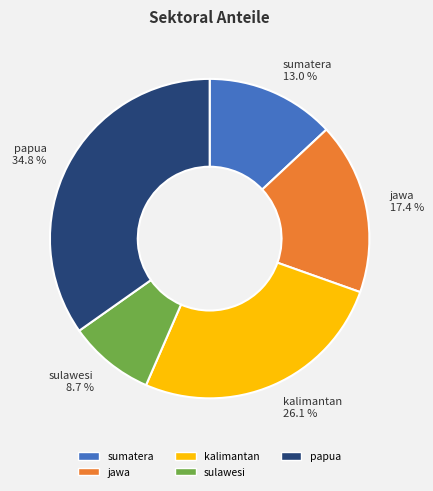

Approximately how many times larger is the value at sulawesi compared to sumatera?

0.7